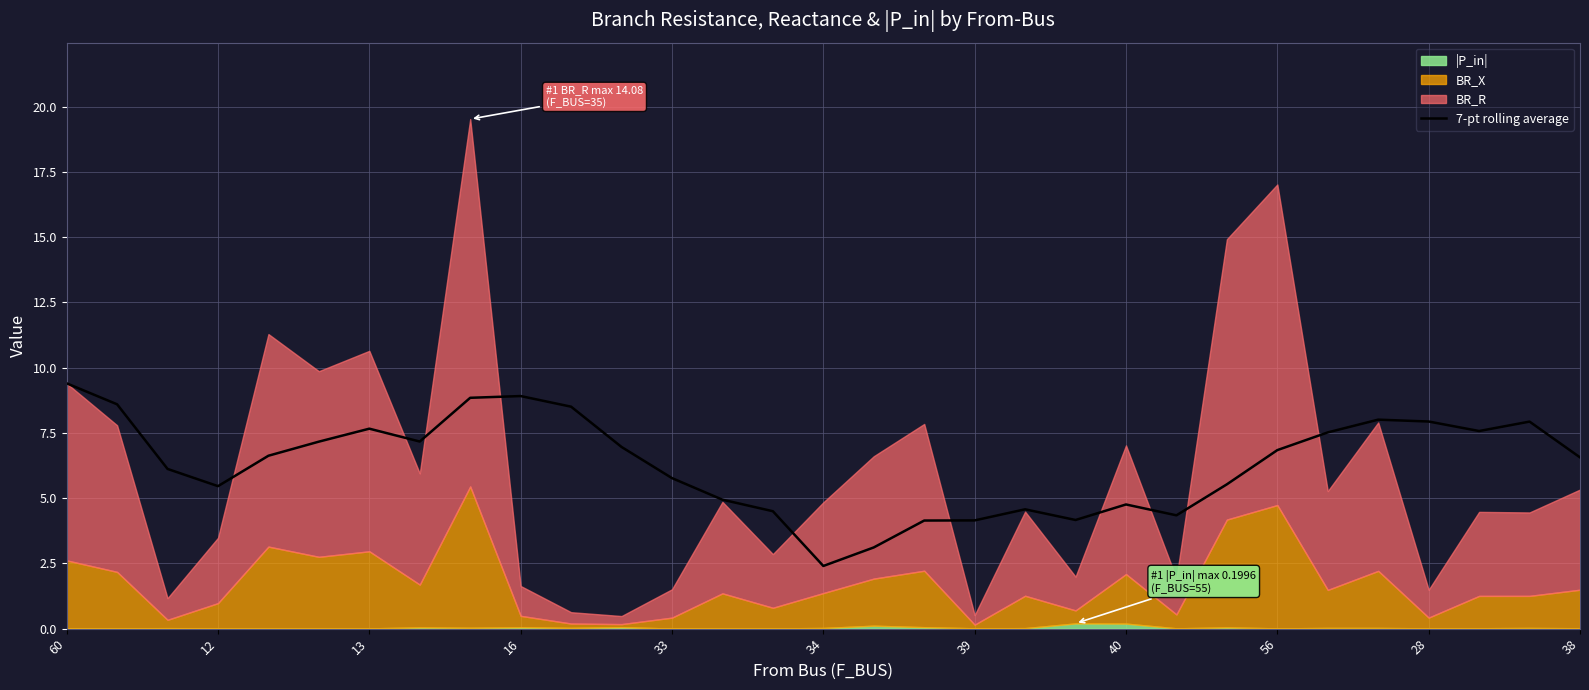

The value of 7-pt rolling average at 16 is 11.9. True or false?

False